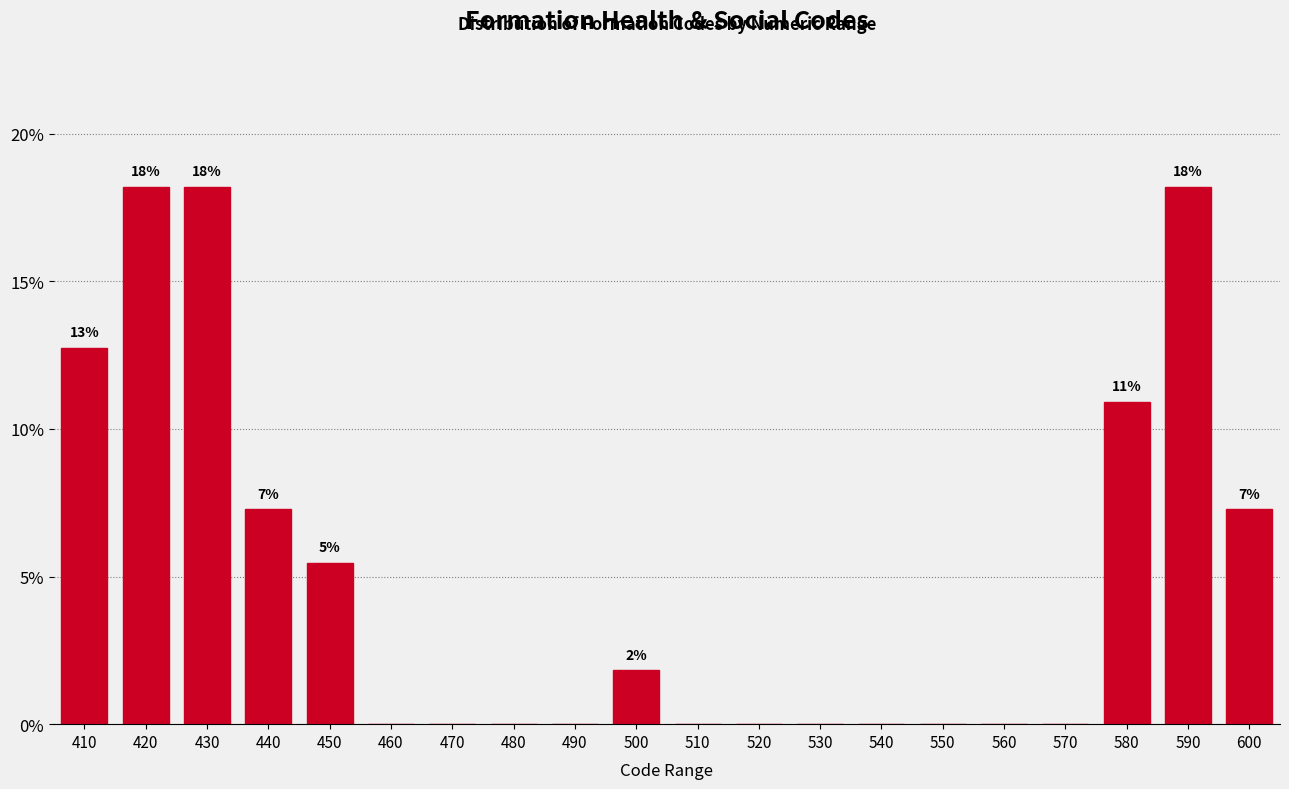

Reading left to right, extract all data points from this chart.

410=12.7	420=18.2	430=18.2	440=7.3	450=5.5	460=0.0	470=0.0	480=0.0	490=0.0	500=1.8	510=0.0	520=0.0	530=0.0	540=0.0	550=0.0	560=0.0	570=0.0	580=10.9	590=18.2	600=7.3